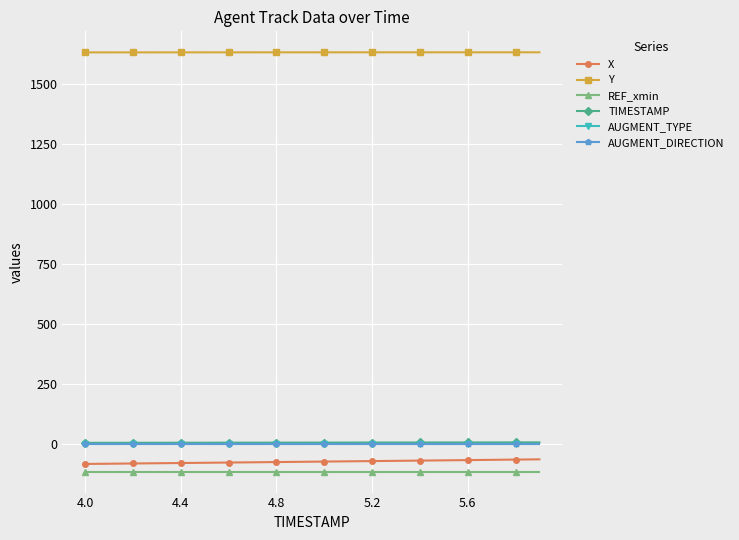

True or false: REF_xmin and X intersect in this chart.

False